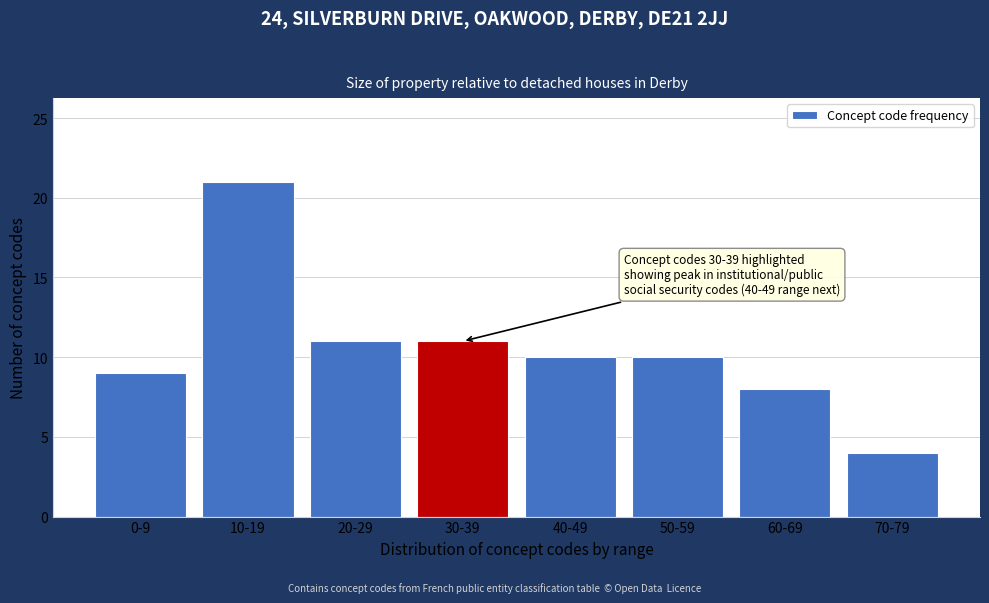

Reading right to left, extract all data points from this chart.

70-79=4	60-69=8	50-59=10	40-49=10	30-39=11	20-29=11	10-19=21	0-9=9